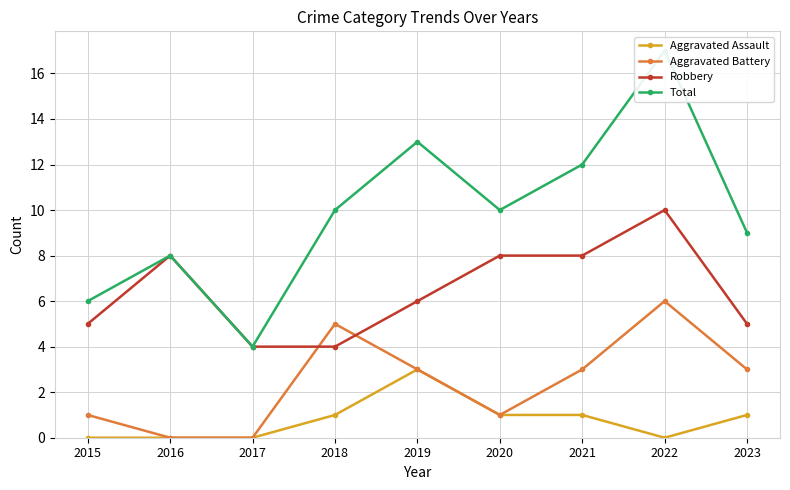

How many lines are shown in the chart?

4